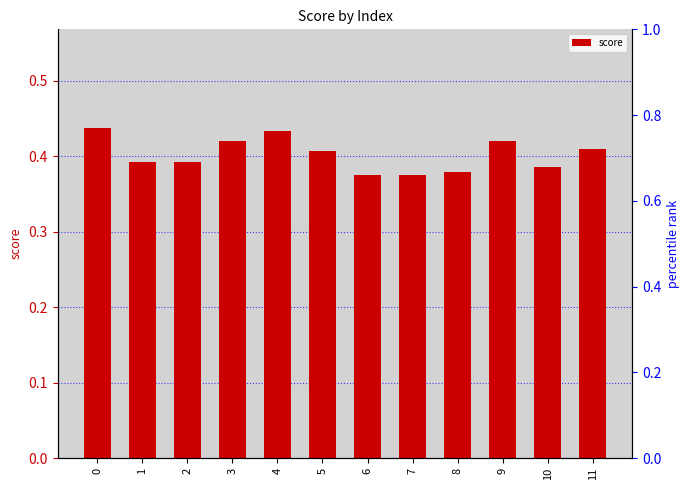

The value at 3 is 0.3. True or false?

False